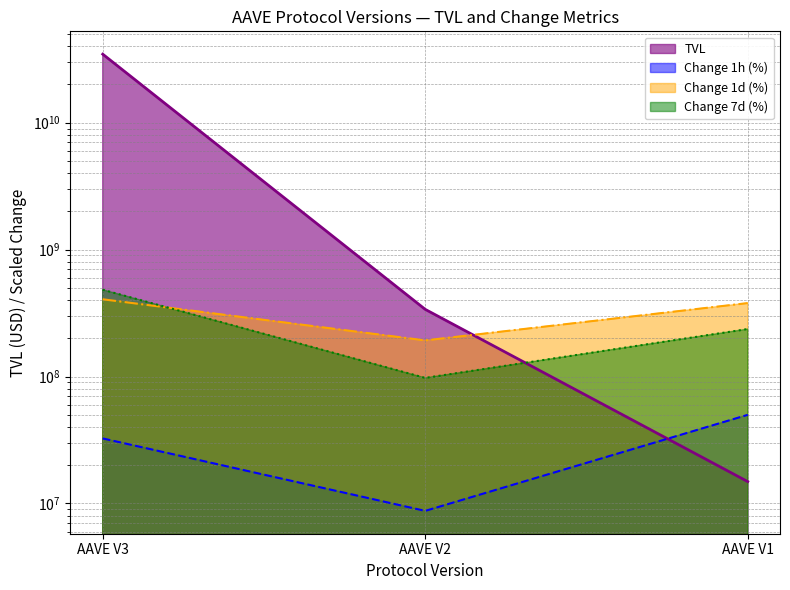

What is the lowest value of the Change 7d (%) series?

97525486.6